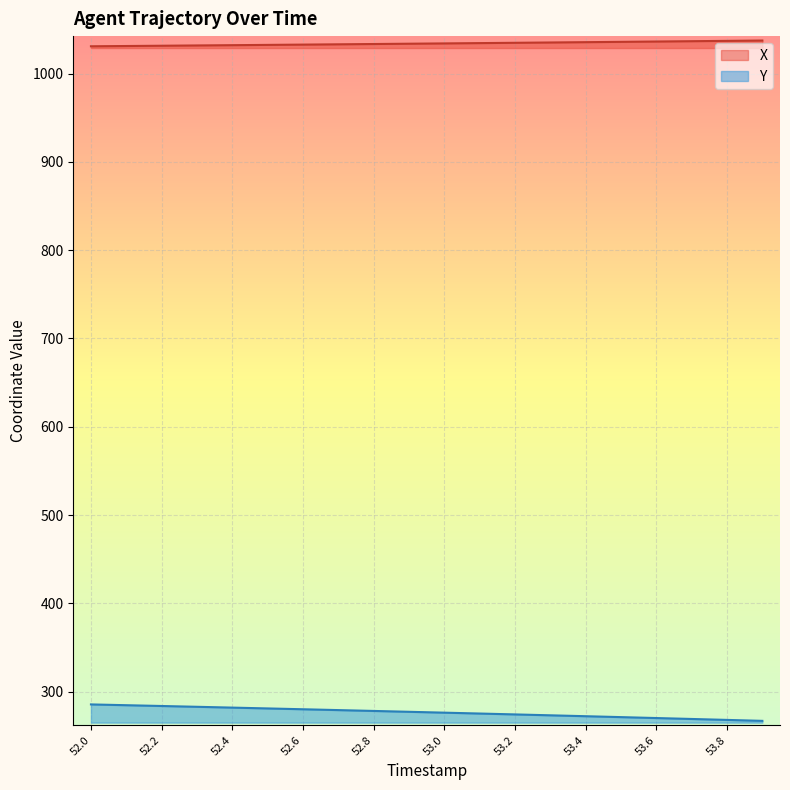

What is the sum of all X values?

20681.5